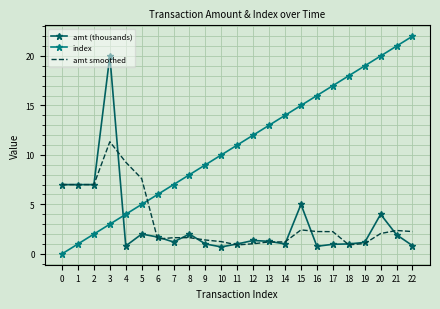

Is the value of amt smoothed at 19 greater than the value of index at 14?

No